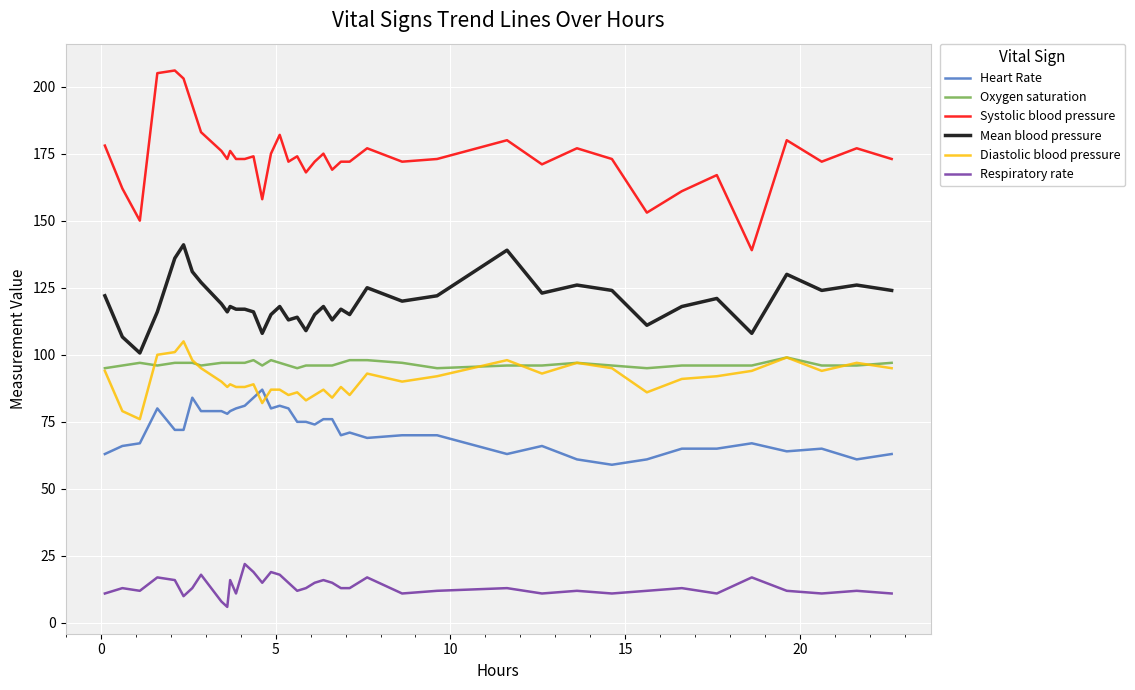

What is the maximum value shown in the chart?

206.0